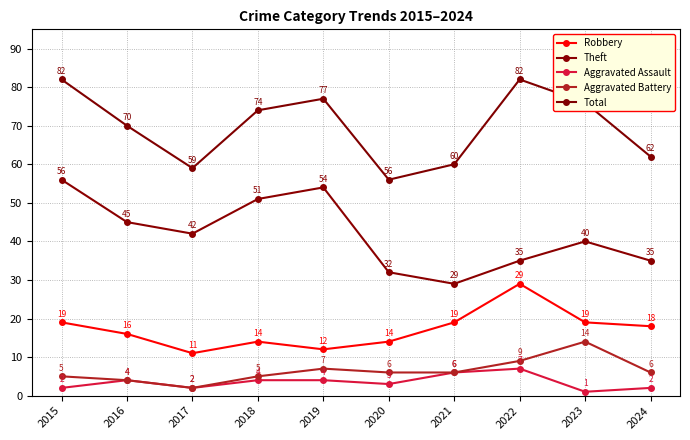

Reading left to right, list all the values displayed in this chart.

Robbery: 19	16	11	14	12	14	19	29	19	18
Theft: 56	45	42	51	54	32	29	35	40	35
Aggravated Assault: 2	4	2	4	4	3	6	7	1	2
Aggravated Battery: 5	4	2	5	7	6	6	9	14	6
Total: 82	70	59	74	77	56	60	82	76	62